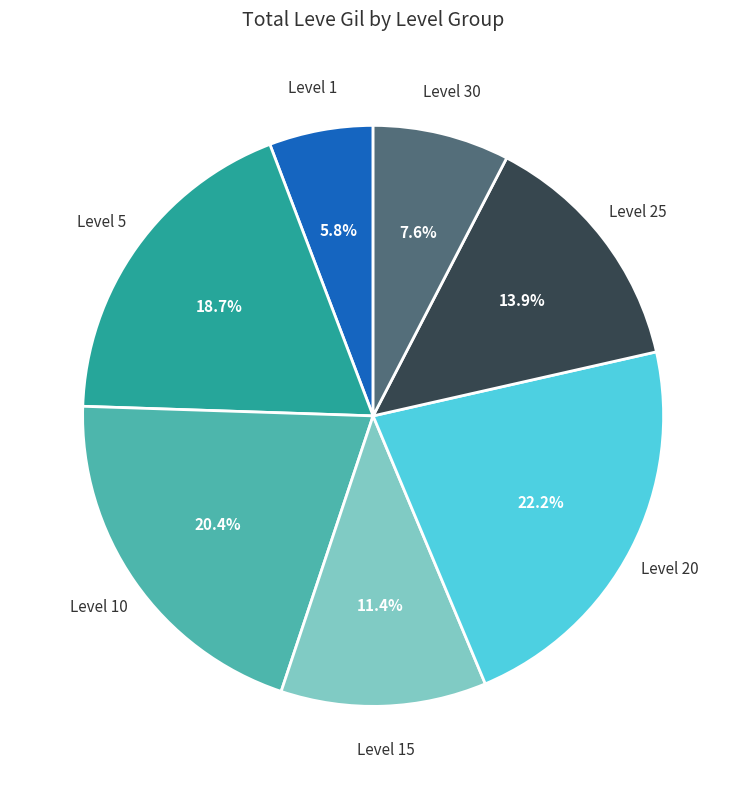

To the nearest percent, what is the average slice percentage?

14%